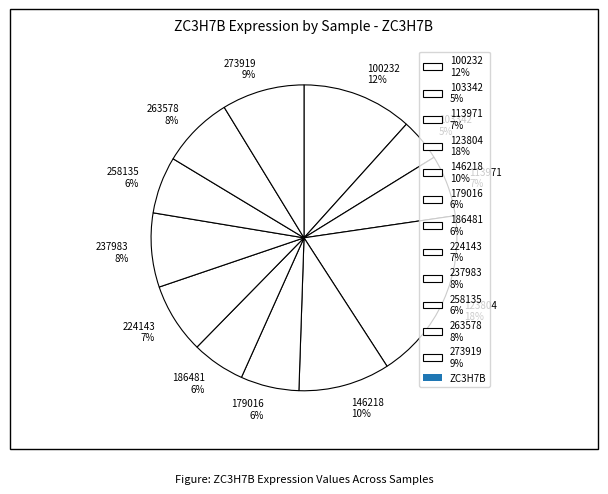

Which slice is the smallest?

103342